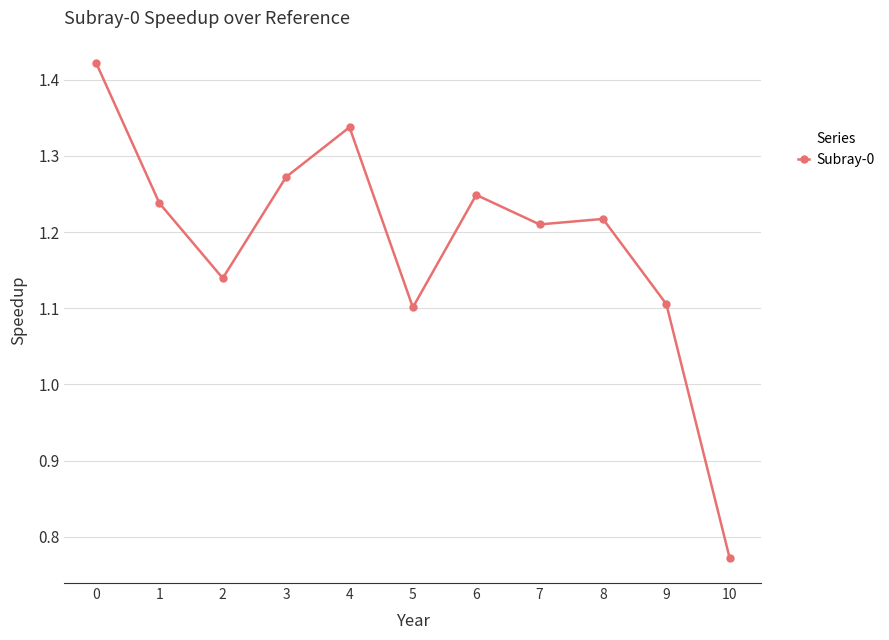

Count the values in the range 1 to 2.

10